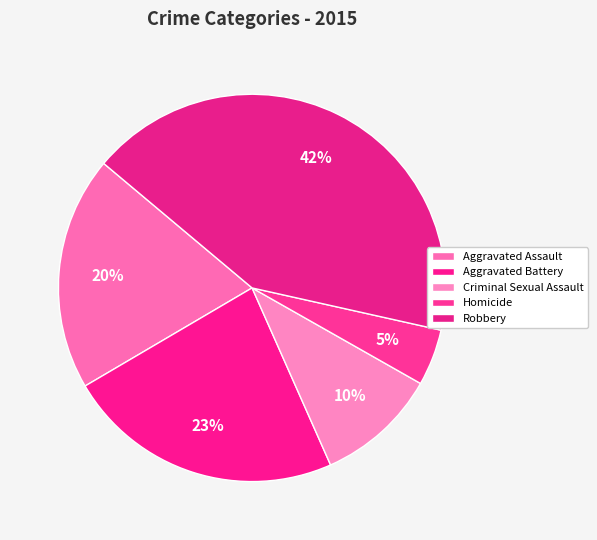

How many segments does this pie chart have?

5